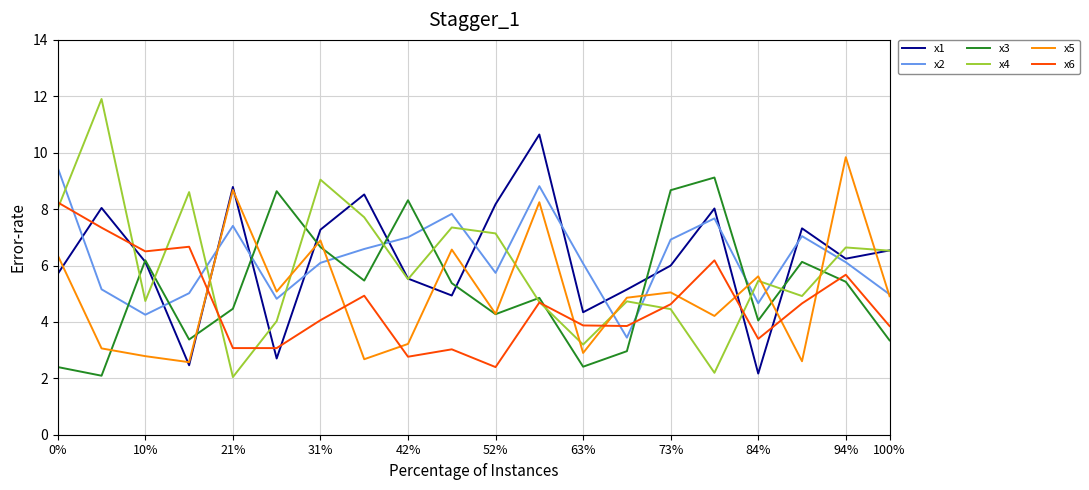

Which series has the largest range (max minus min)?

x4